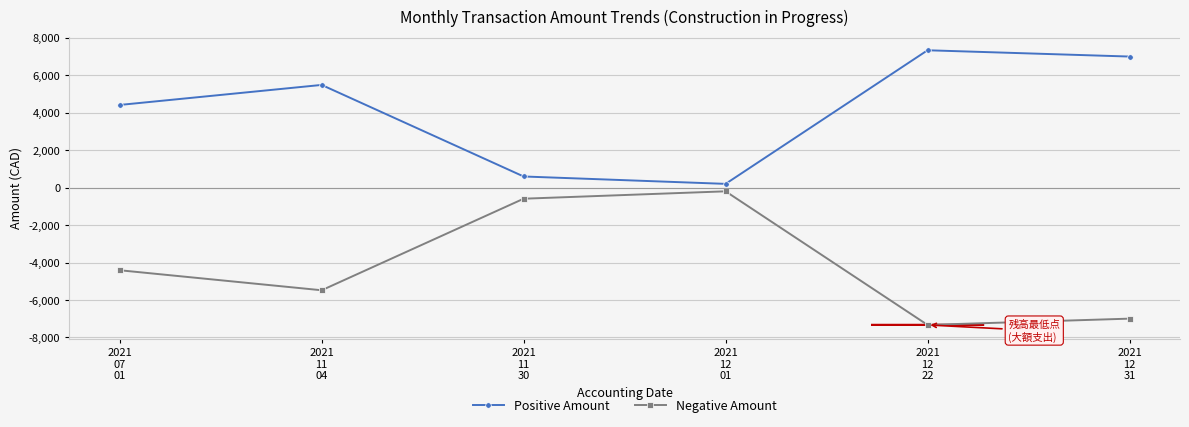

How many interior local valleys does the Positive Amount series have?

1